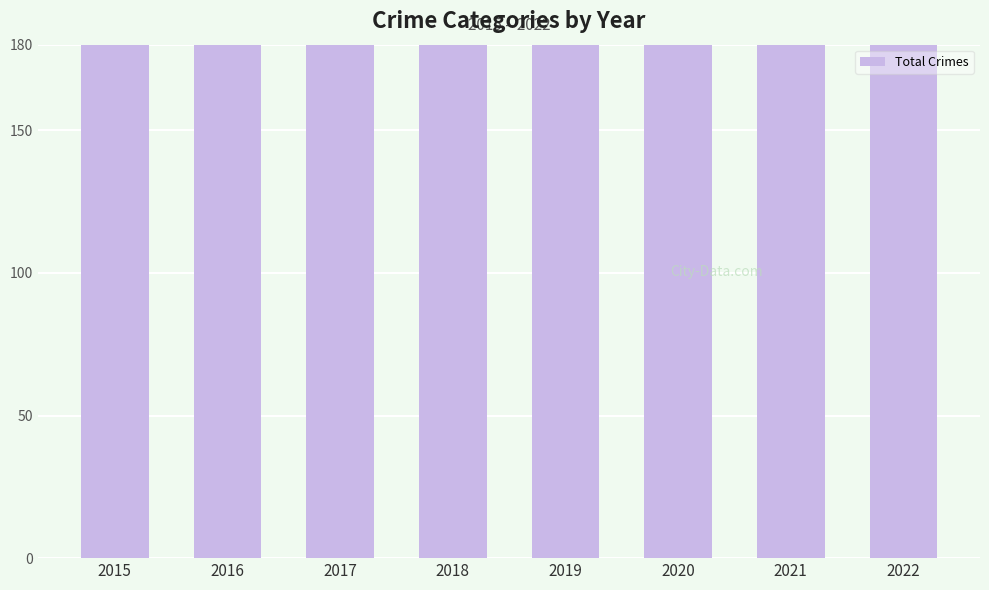

What is the ratio of the value at 2020 to the value at 2015?

0.8